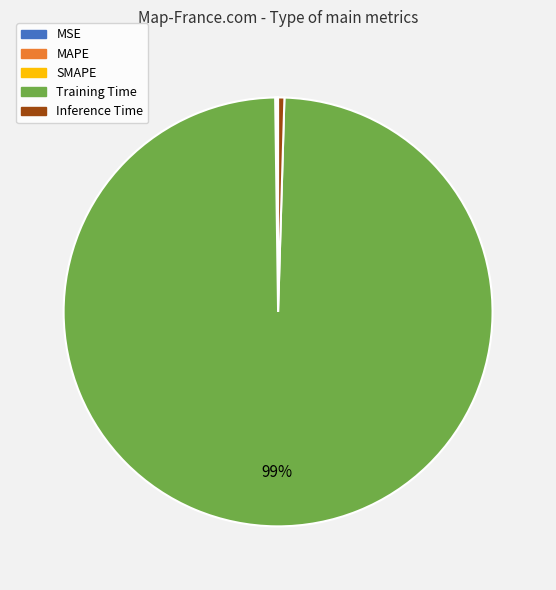

What is the largest slice in the pie chart?

Training Time